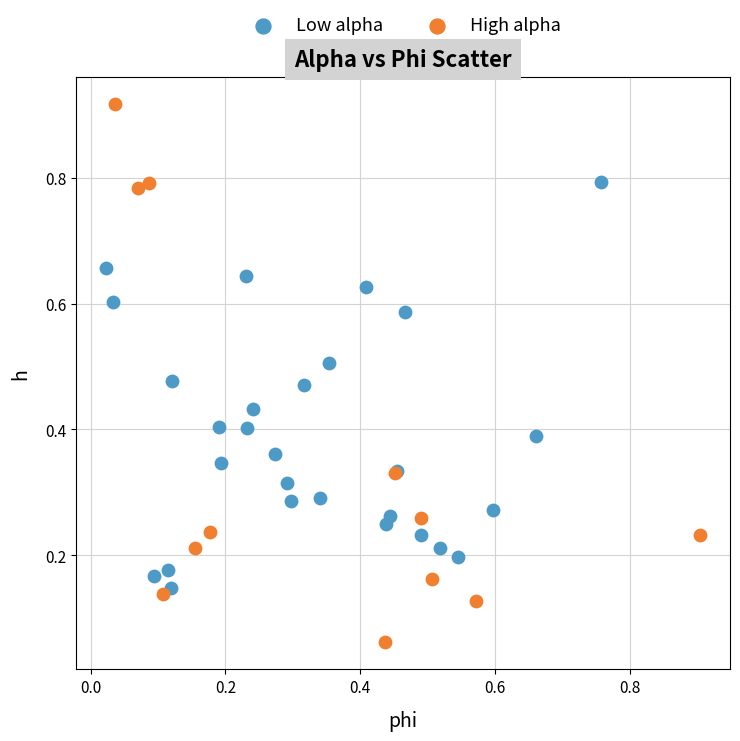

Which series reaches the maximum Y coordinate?

High alpha